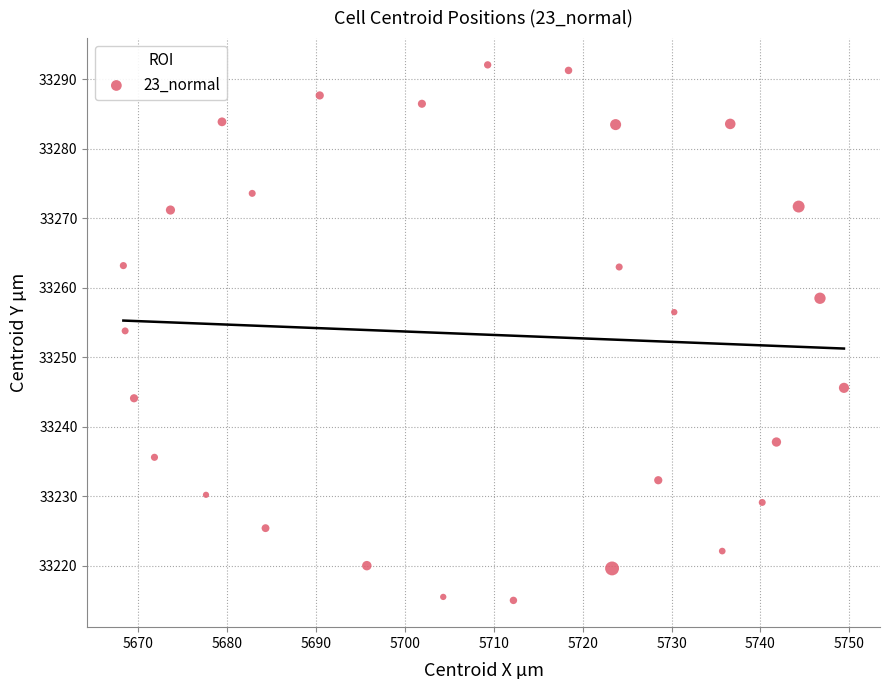

What is the range of X values (max minus min)?

81.1